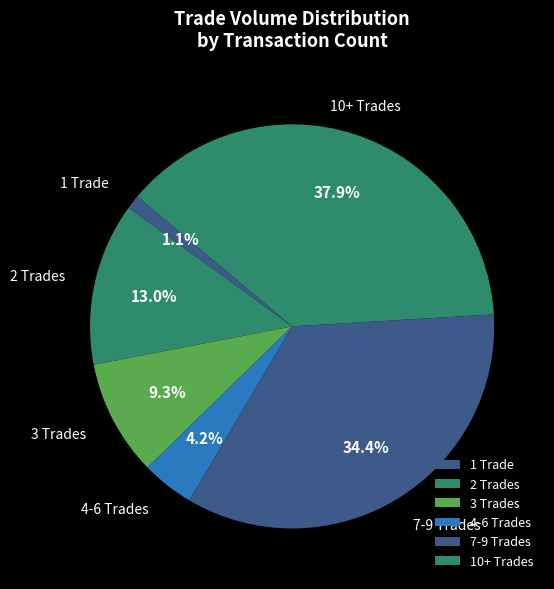

Approximately how many times larger is the value at 2 Trades compared to 3 Trades?

1.4